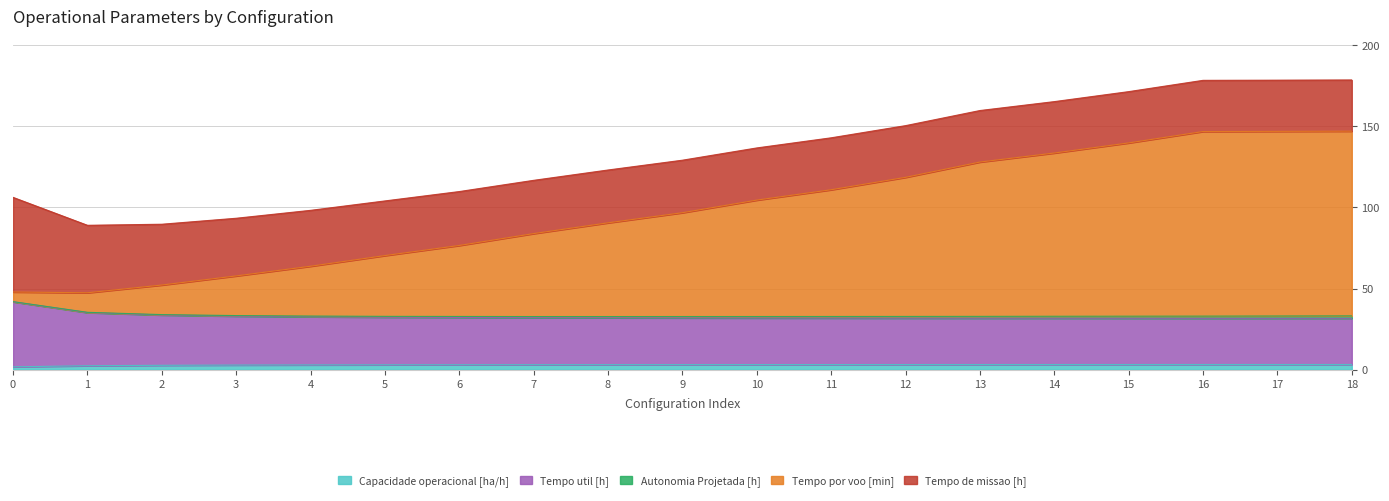

Does the chart have visible grid lines?

Yes